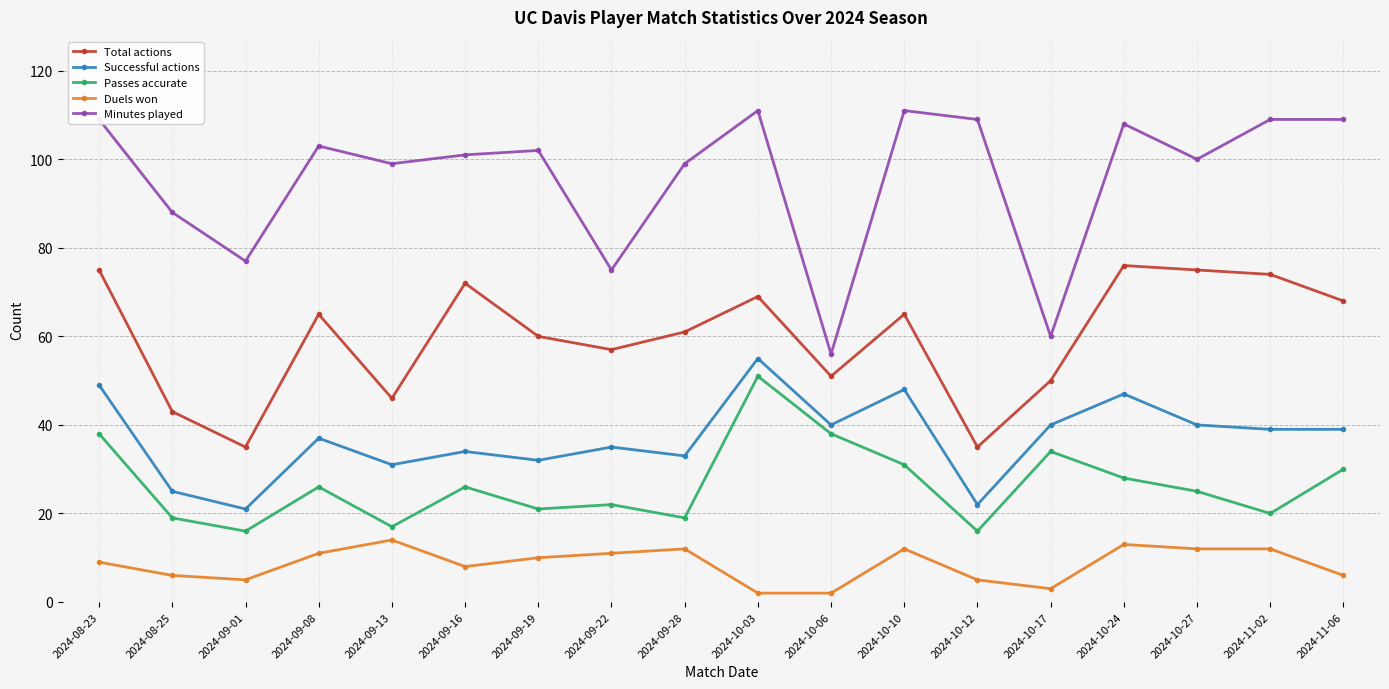

What is the sum of all Successful actions values?

667